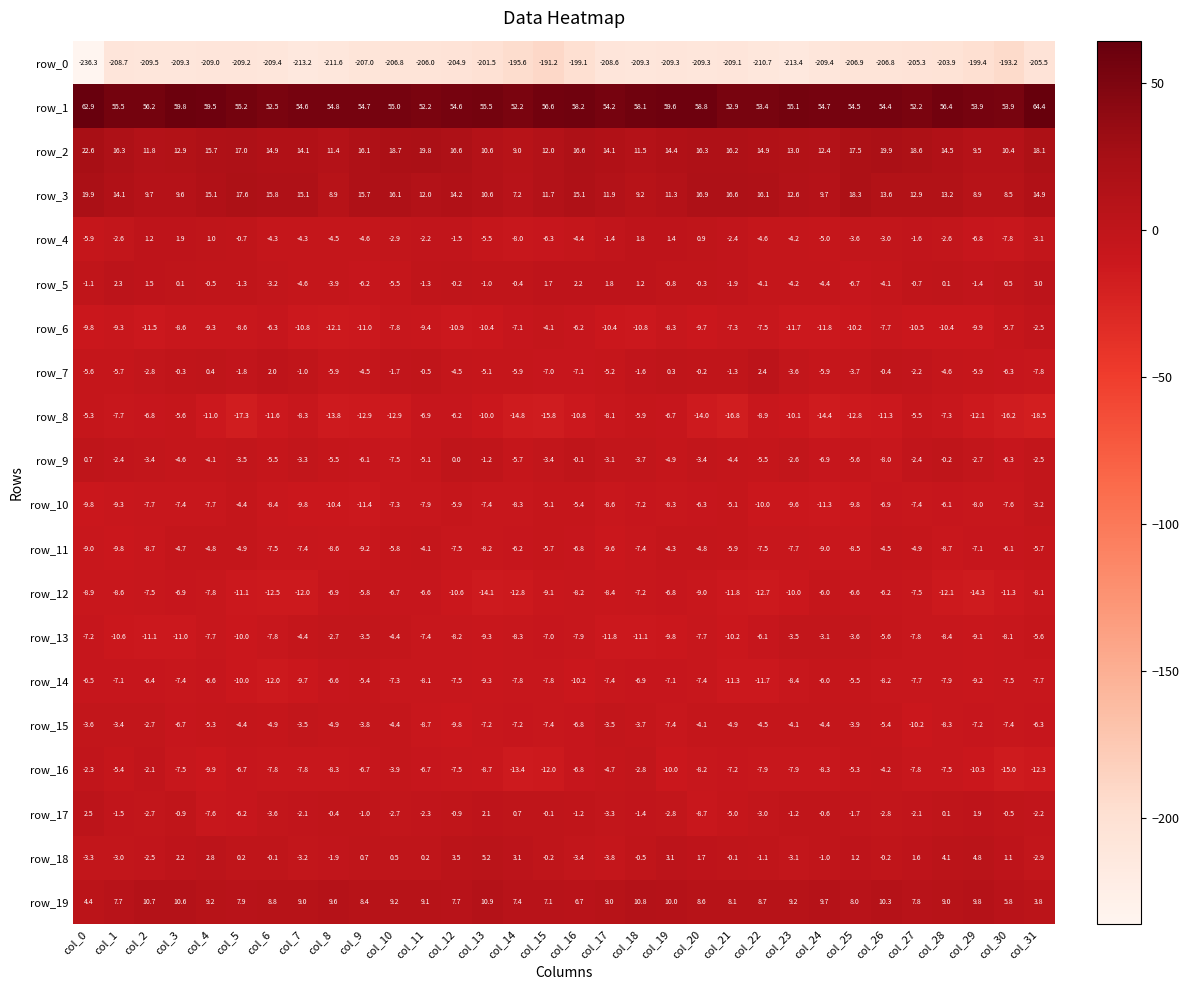

Which category has the lowest value in the row_15 series?

col_27